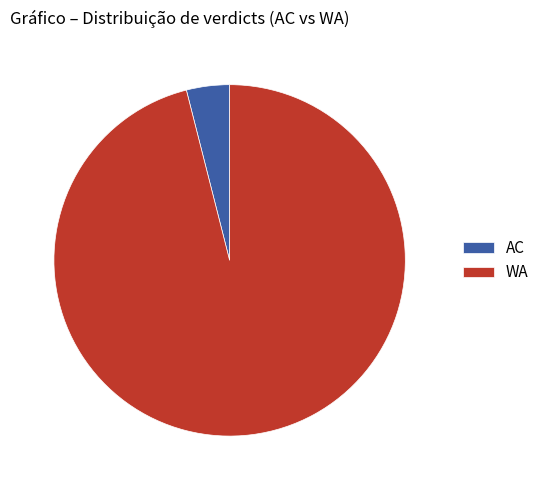

Count the number of slices in the pie.

2